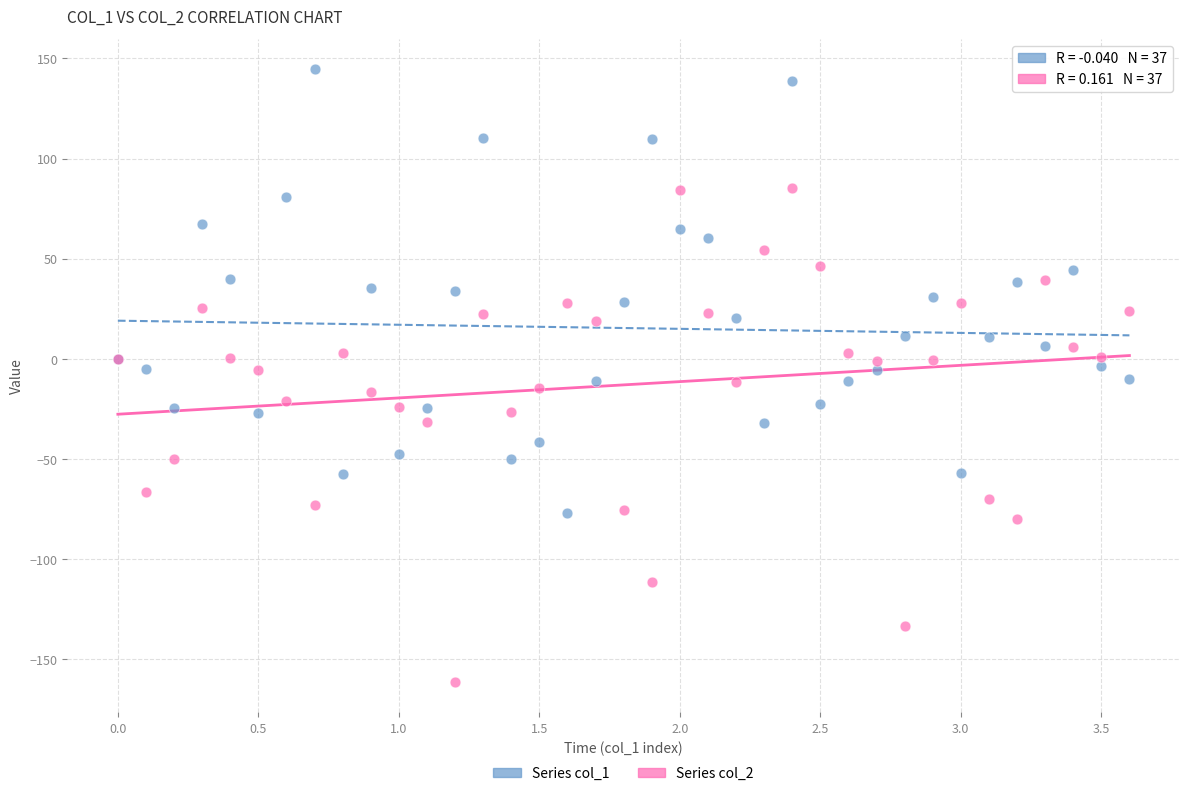

Which series contains the lowest Y value?

Series col_2